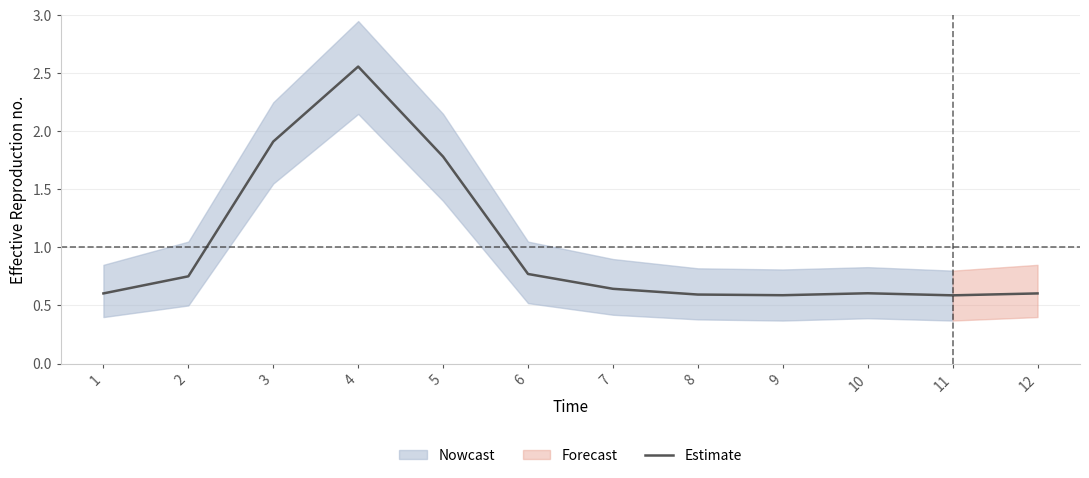

What is the difference between the maximum and minimum values?

2.0